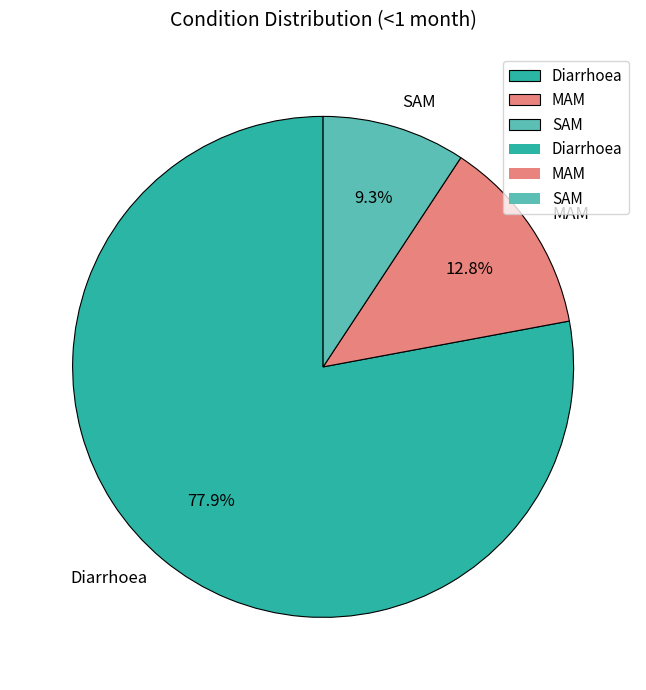

What is the largest slice in the pie chart?

Diarrhoea